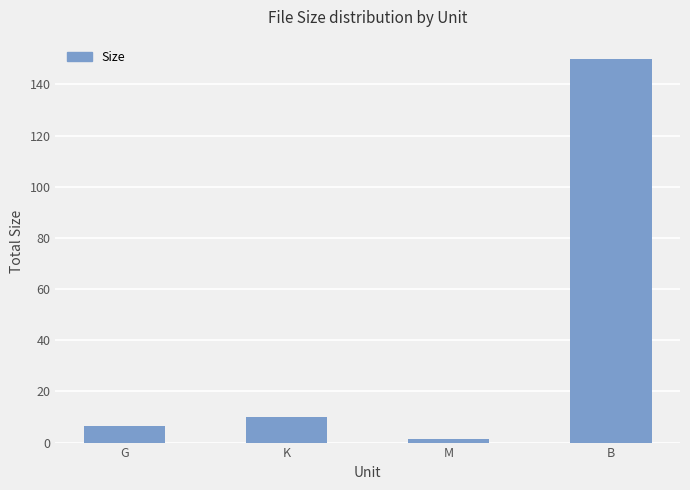

Which has a higher value, K or G?

K